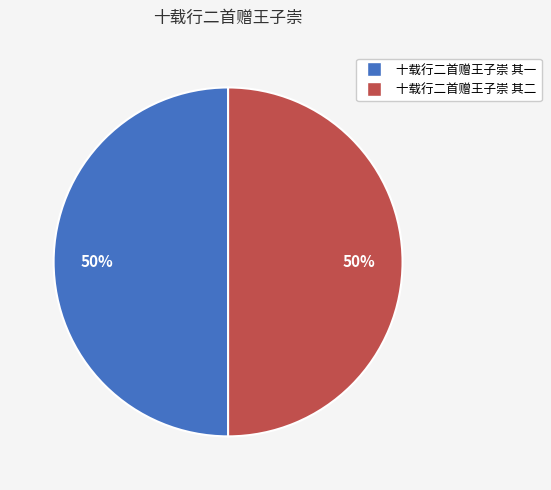

To the nearest percent, what portion does 十载行二首赠王子崇 其二 represent?

50%